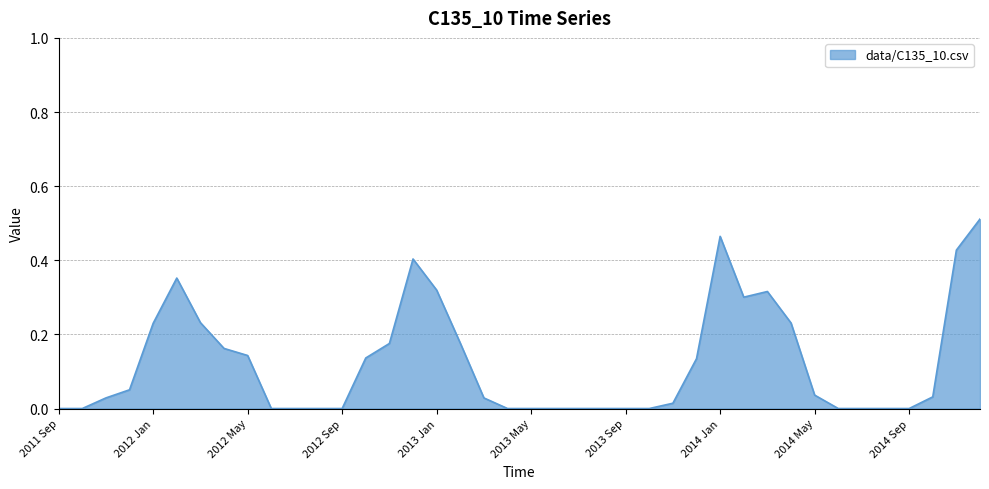

How many lines are shown in the chart?

1